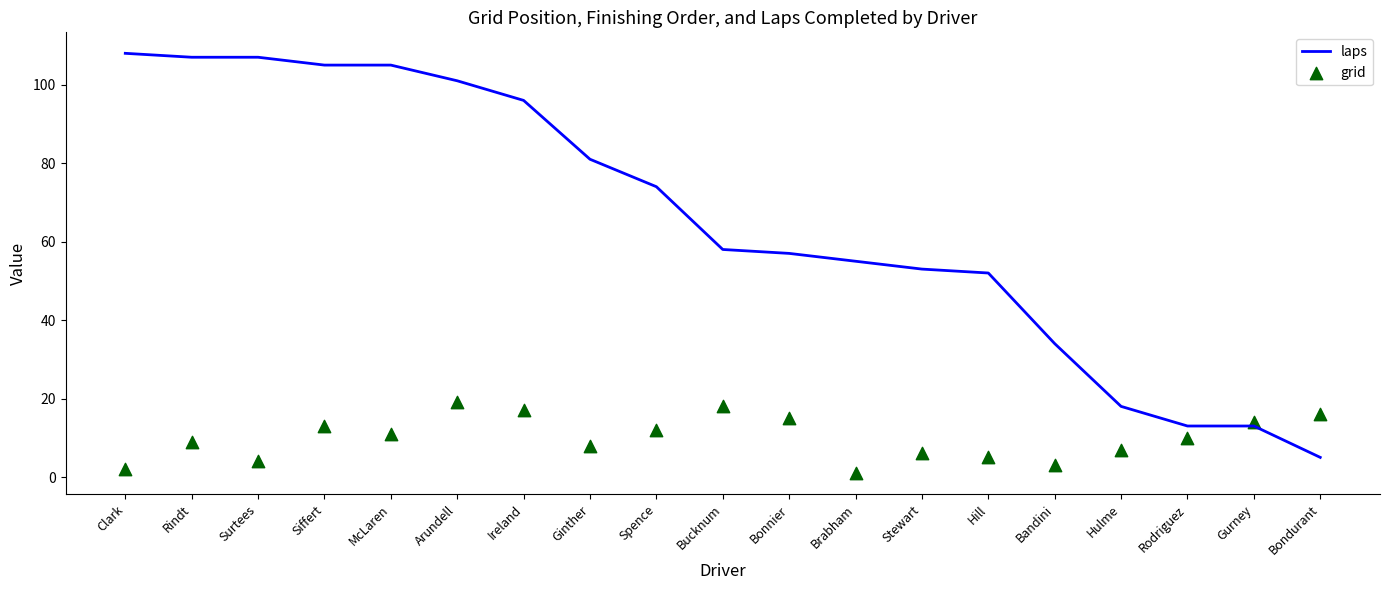

Which series has the largest total across all categories?

laps